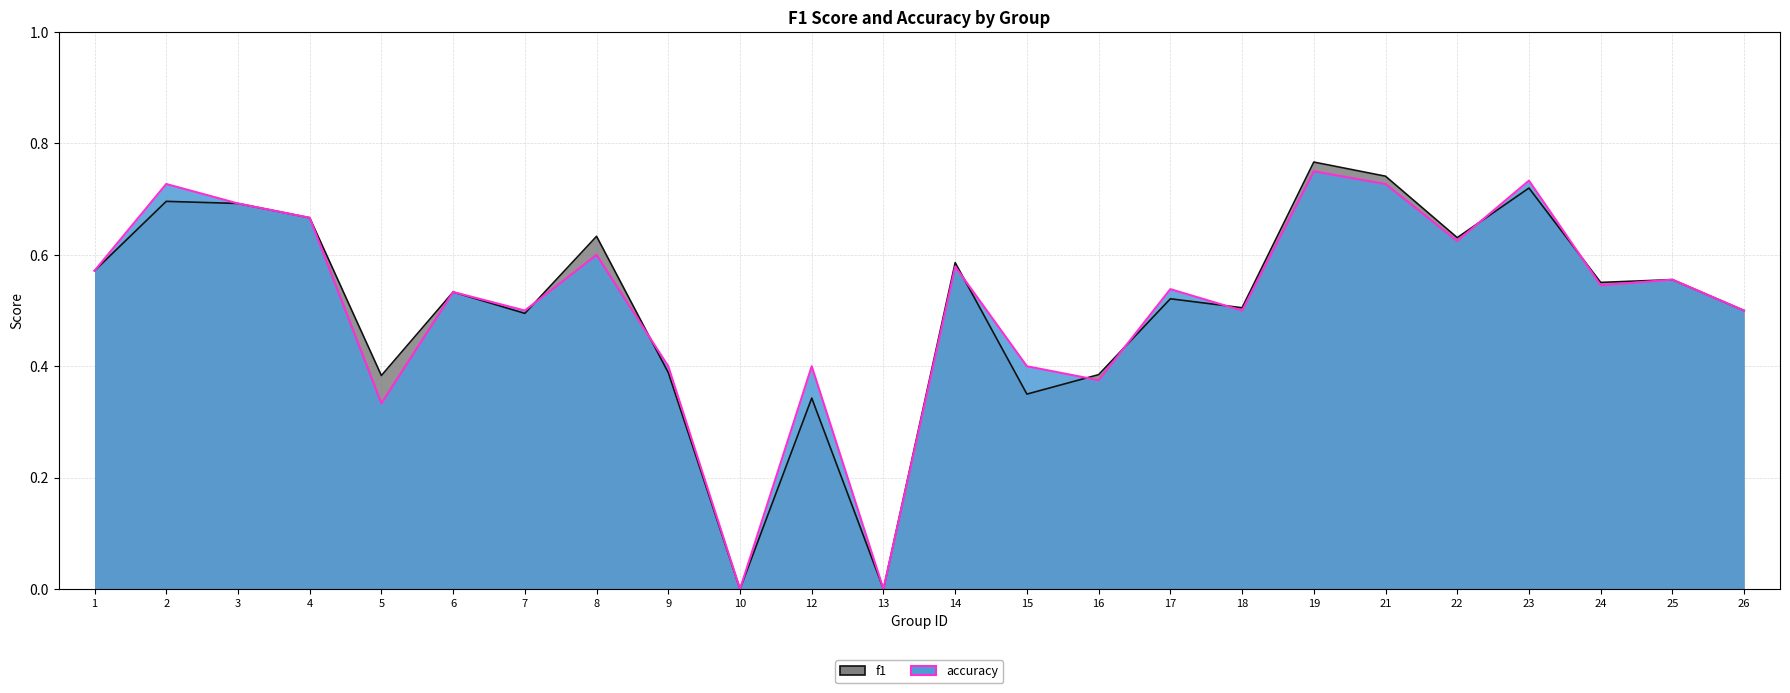

How many interior local peaks does the accuracy series have?

9